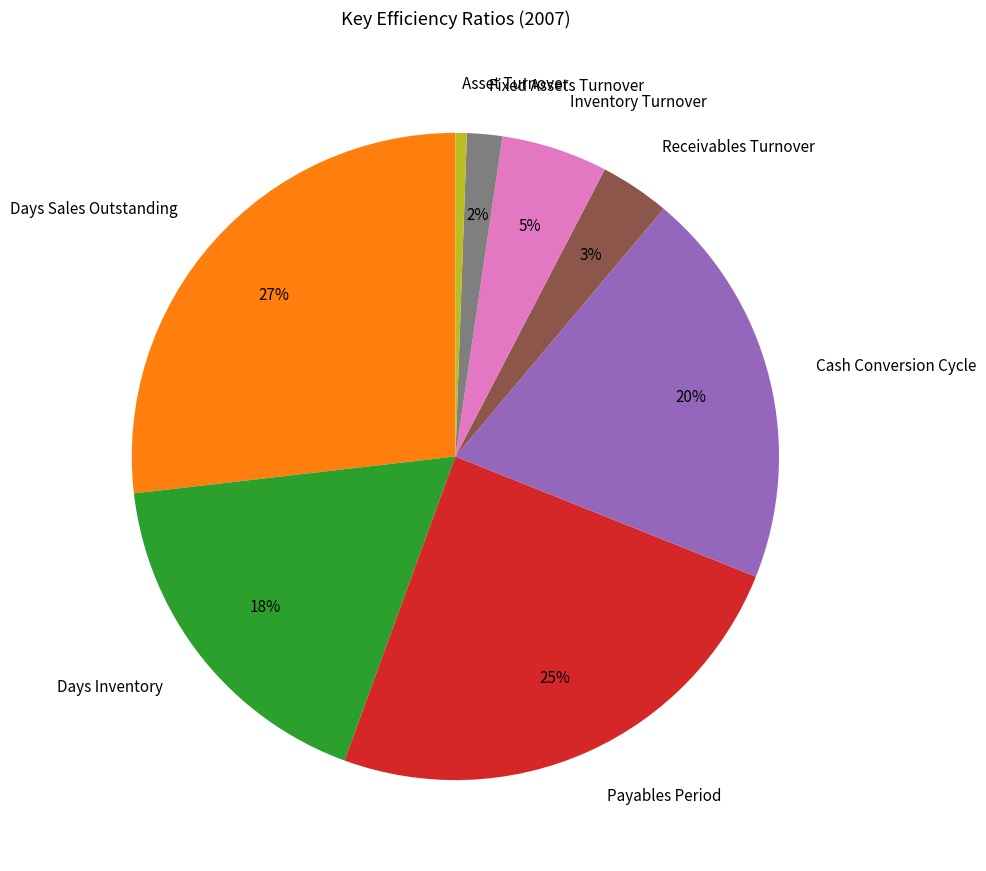

Do Receivables Turnover and Days Sales Outstanding together represent more than half of the pie?

No